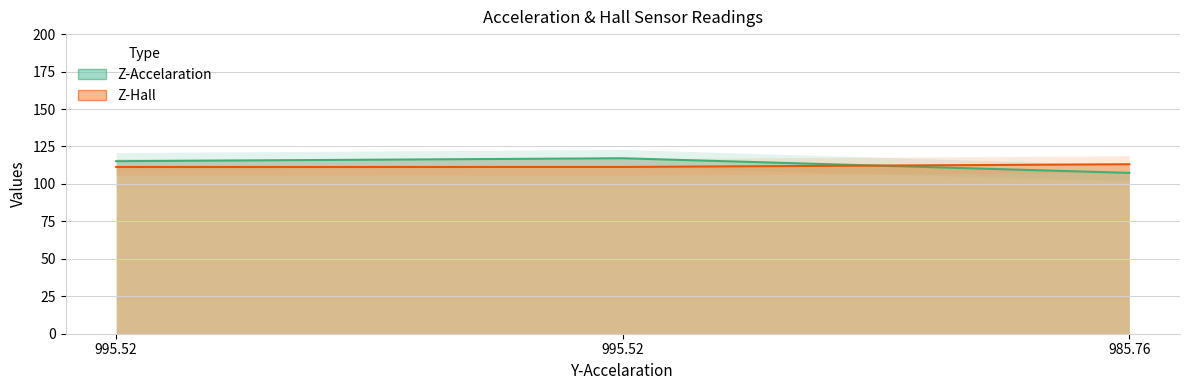

Where is Z-Accelaration nearest to the value 112?

995.52